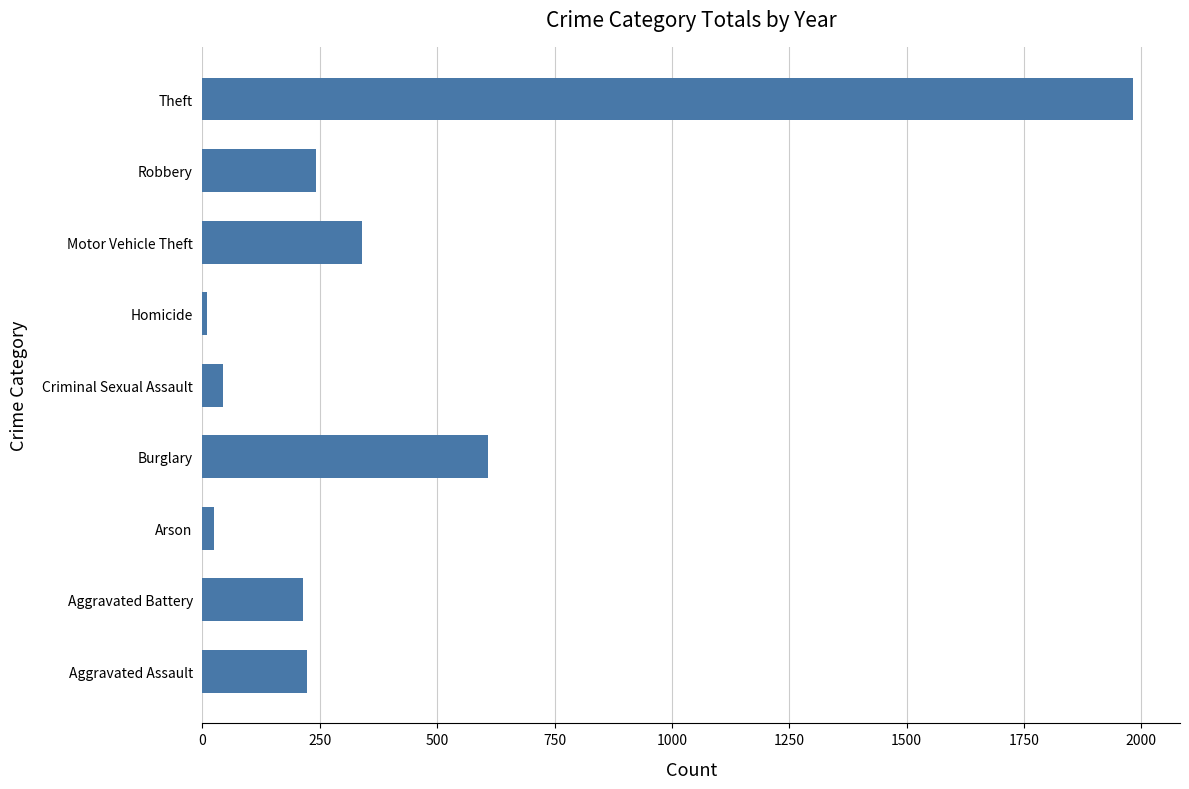

True or false: the data shows 215 at Aggravated Battery.

True